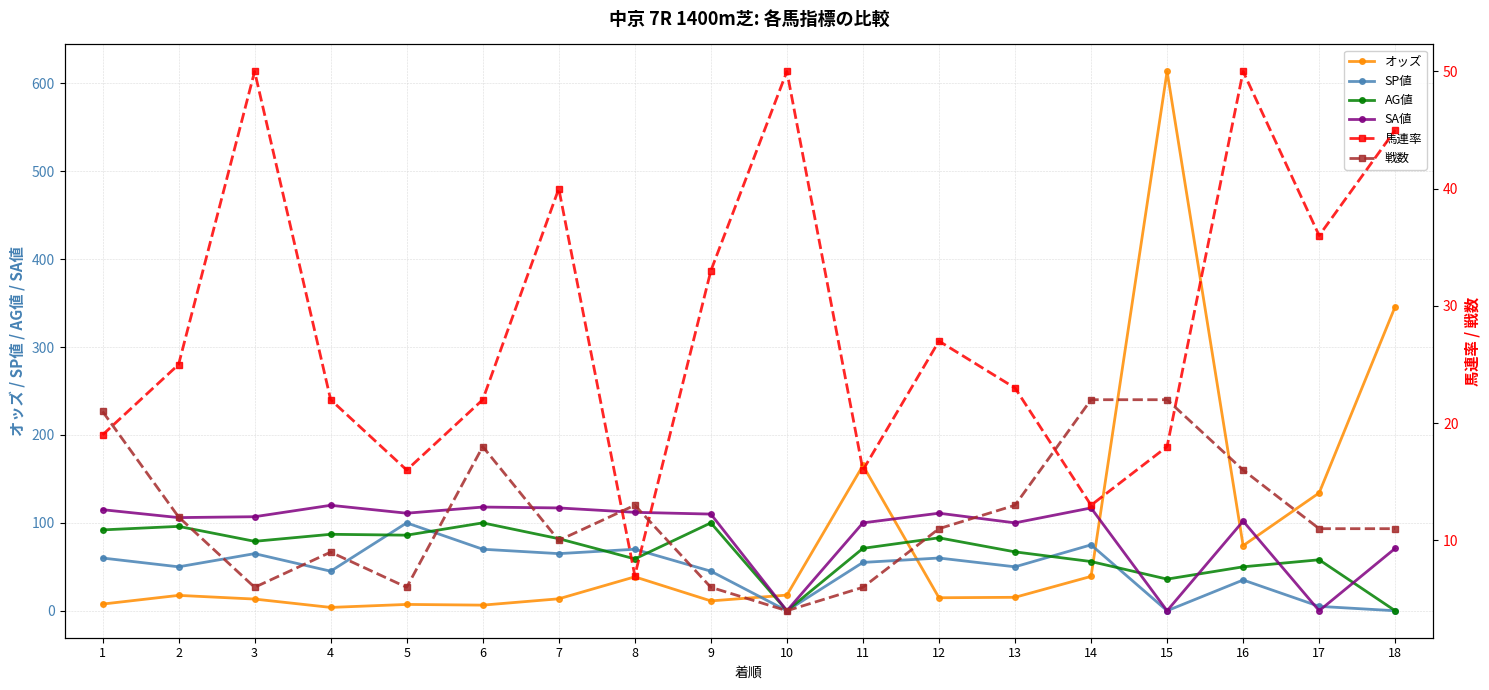

Is it true that オッズ equals 7.6 at 1?

True